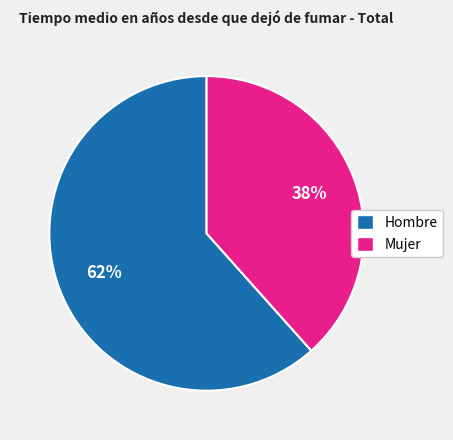

What is the majority slice?

Hombre